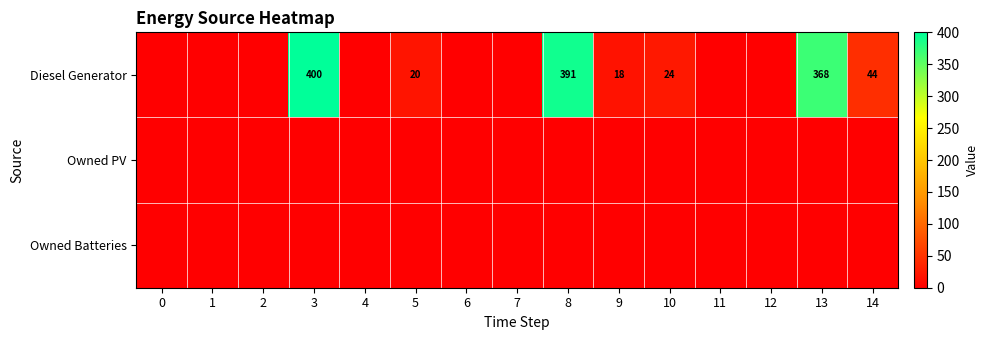

At how many categories does at least one series exceed 230?

3